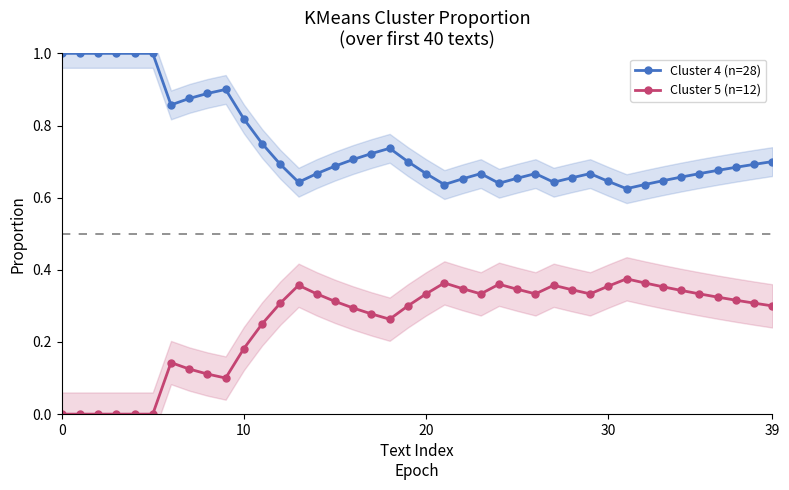

True or false: Cluster 5 (n=12) and Cluster 4 (n=28) cross at least once.

False